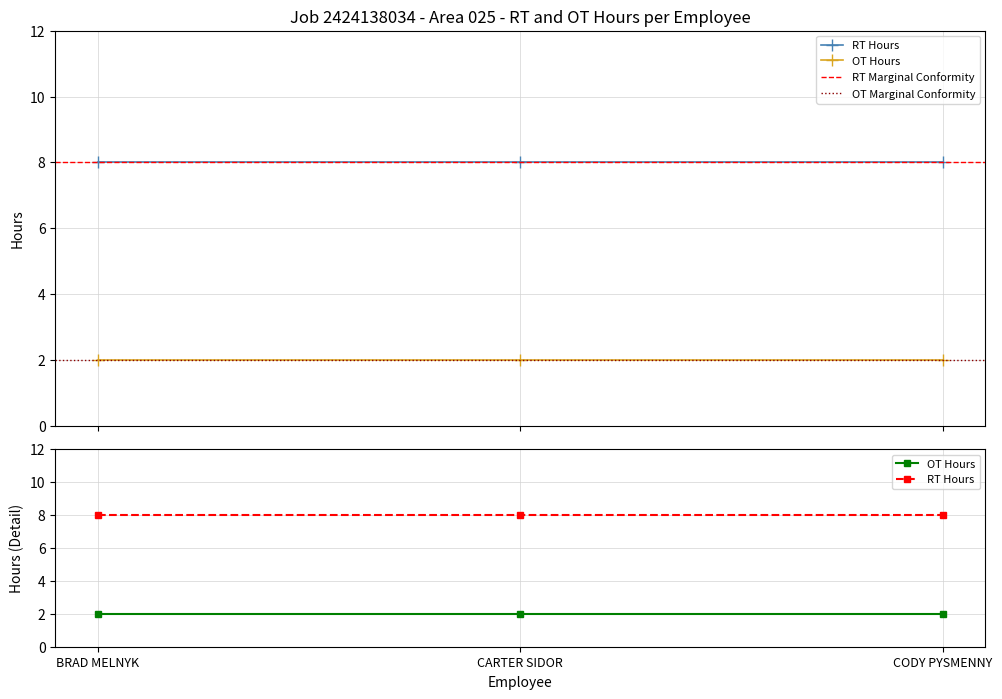

What is the value of the OT Hours point at the 2nd from the left?

2